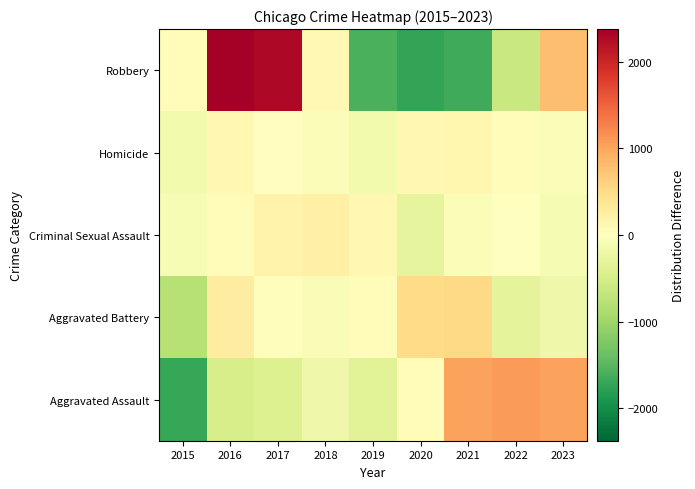

Rank the series by their maximum value, from highest to lowest.

Robbery, Aggravated Assault, Aggravated Battery, Criminal Sexual Assault, Homicide